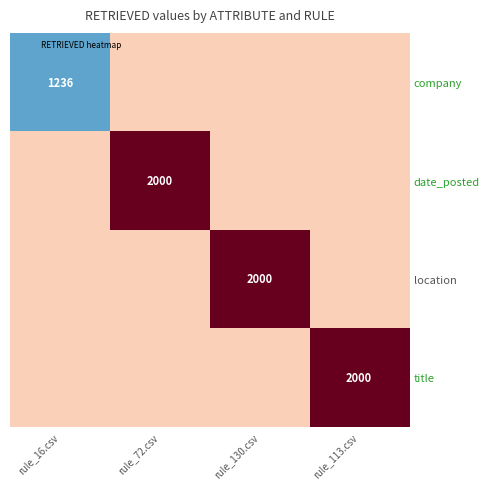

Which has a higher value, rule_113.csv or rule_130.csv?

rule_113.csv